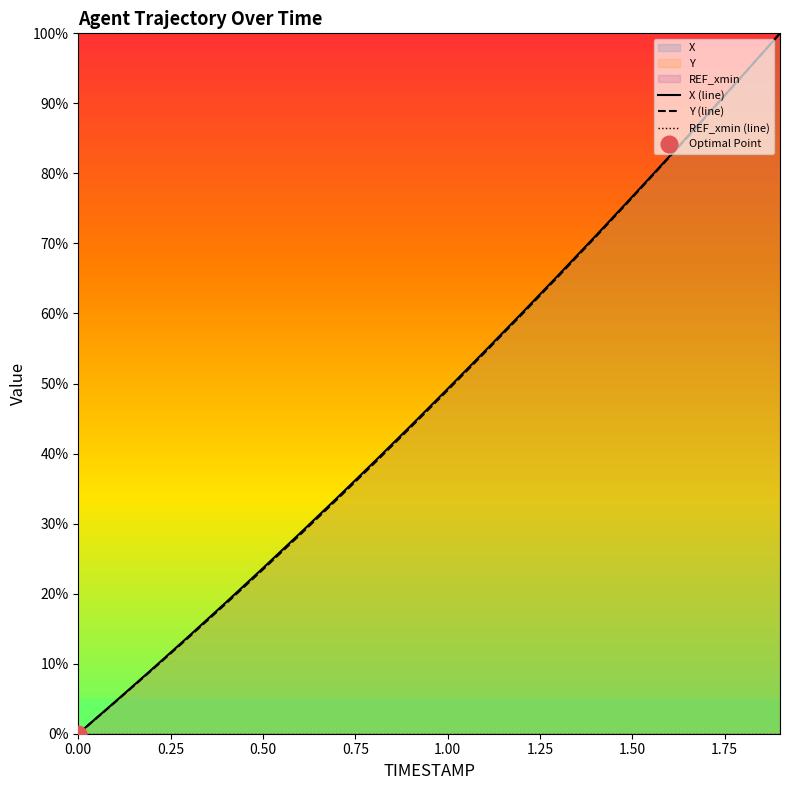

Does the chart display data point markers on the line(s)?

No